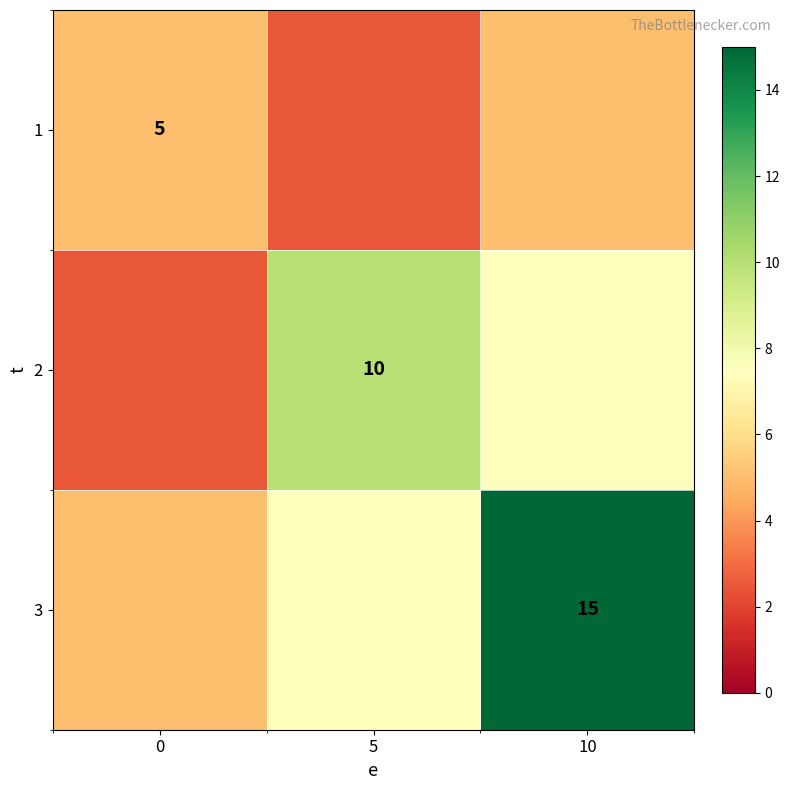

How many data points in 3 are above 7?

2